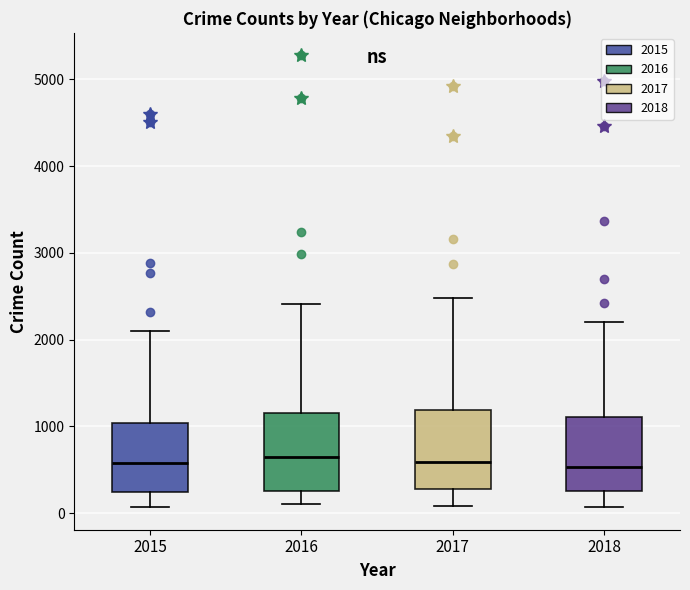

Where does the median line of the box at x = 2018 sit on the y-axis? The values are not printed on the chart, so give them approximately, as read against the axis.

500